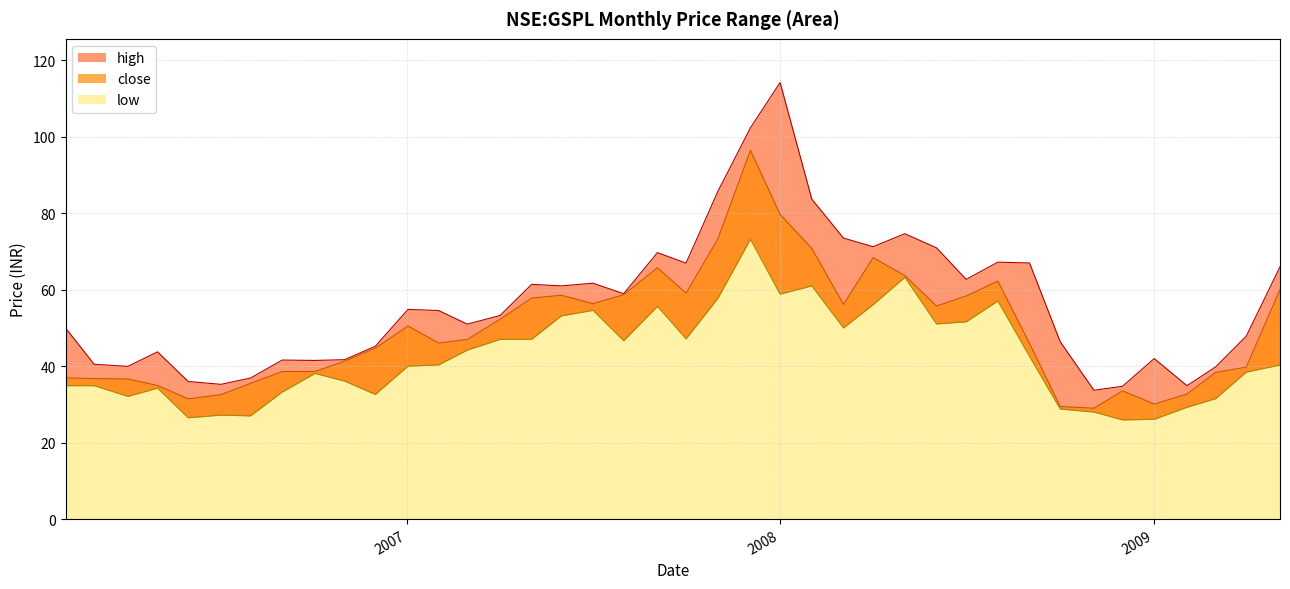

True or false: low and close cross at least once.

False